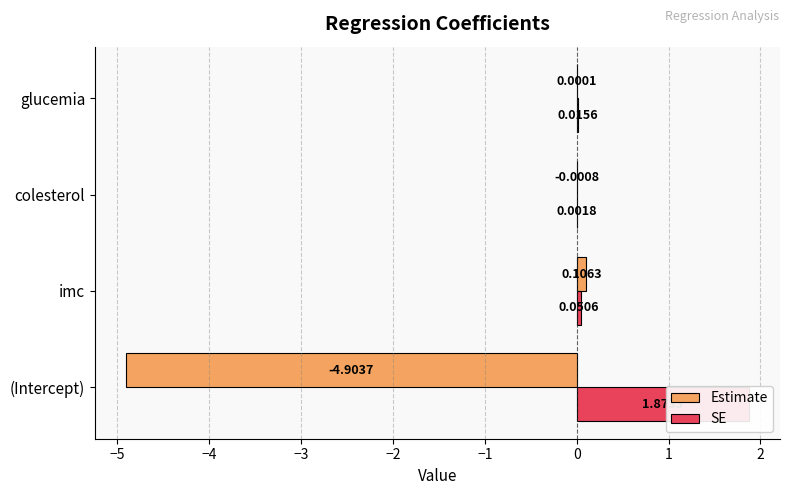

What is the average value of the SE series?

0.5